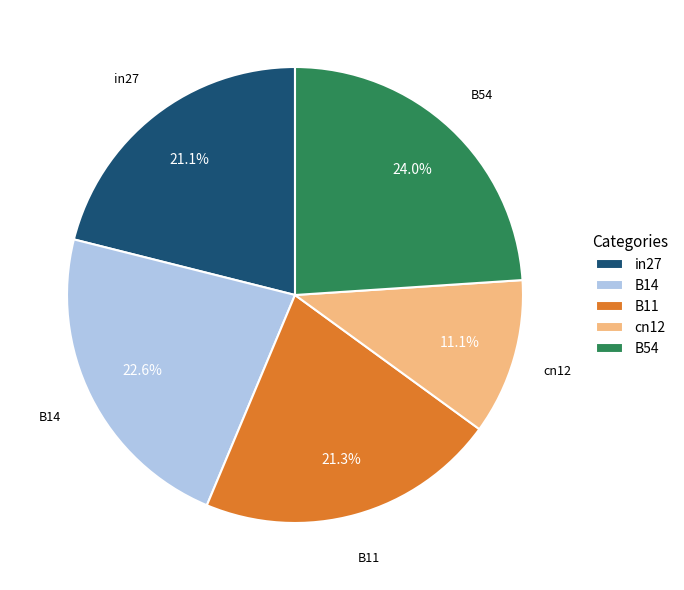

Count the number of slices in the pie.

5